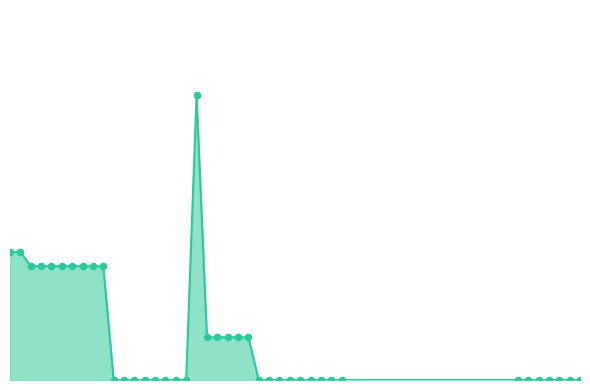

Does the chart have visible grid lines?

No